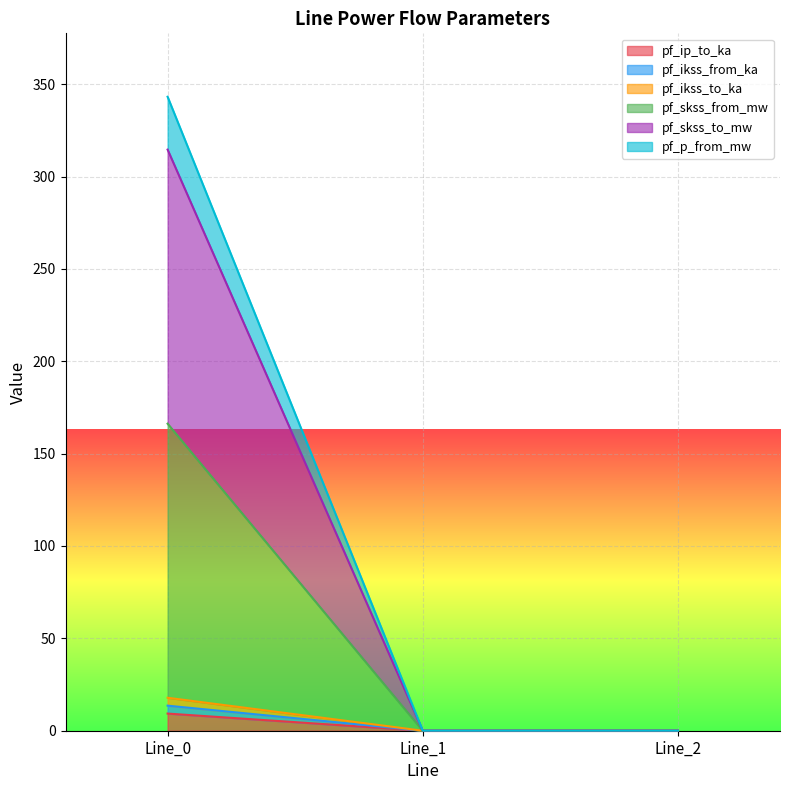

Does the chart display data point markers on the line(s)?

No